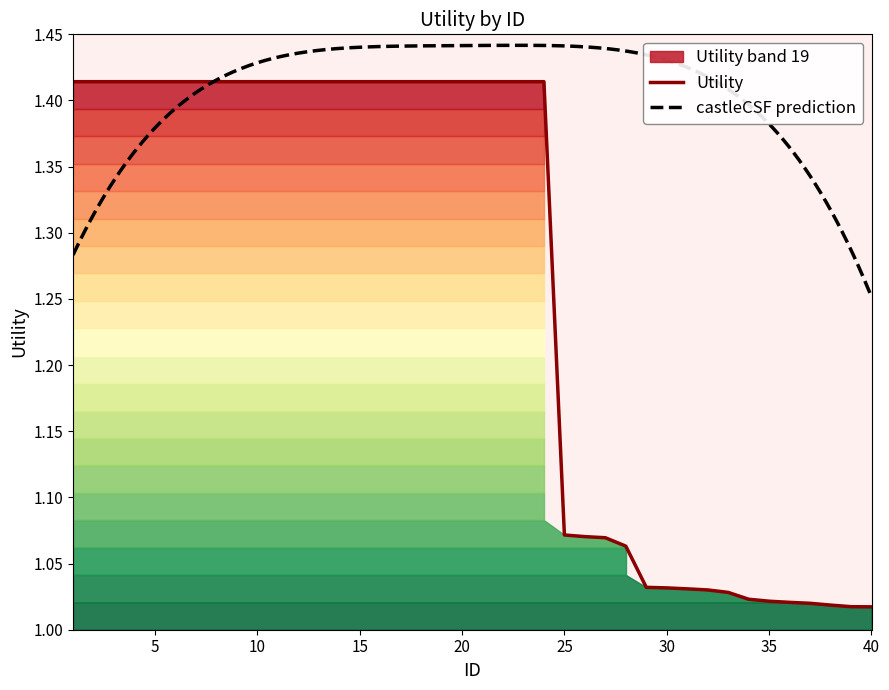

Reading left to right, transcribe all the data shown in this chart.

1=1.4	2=1.4	3=1.4	4=1.4	5=1.4	6=1.4	7=1.4	8=1.4	9=1.4	10=1.4	11=1.4	12=1.4	13=1.4	14=1.4	15=1.4	16=1.4	17=1.4	18=1.4	19=1.4	20=1.4	21=1.4	22=1.4	23=1.4	24=1.4	25=1.1	26=1.1	27=1.1	28=1.1	29=1.0	30=1.0	31=1.0	32=1.0	33=1.0	34=1.0	35=1.0	36=1.0	37=1.0	38=1.0	39=1.0	40=1.0